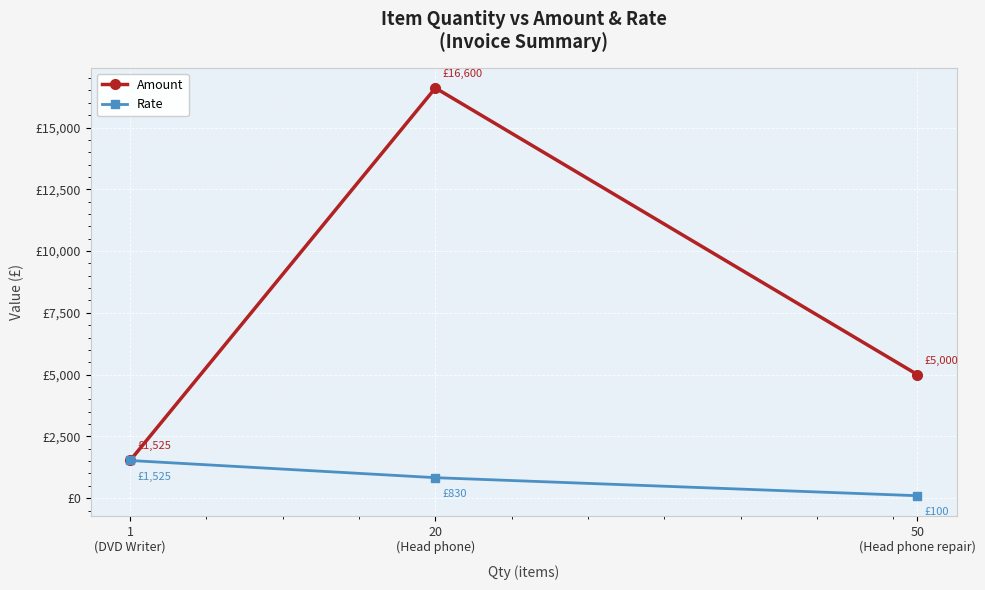

Reading left to right, extract all data points from this chart.

Amount: 1
(DVD Writer)=1525	20
(Head phone)=16600	50
(Head phone repair)=5000
Rate: 1
(DVD Writer)=1525	20
(Head phone)=830	50
(Head phone repair)=100